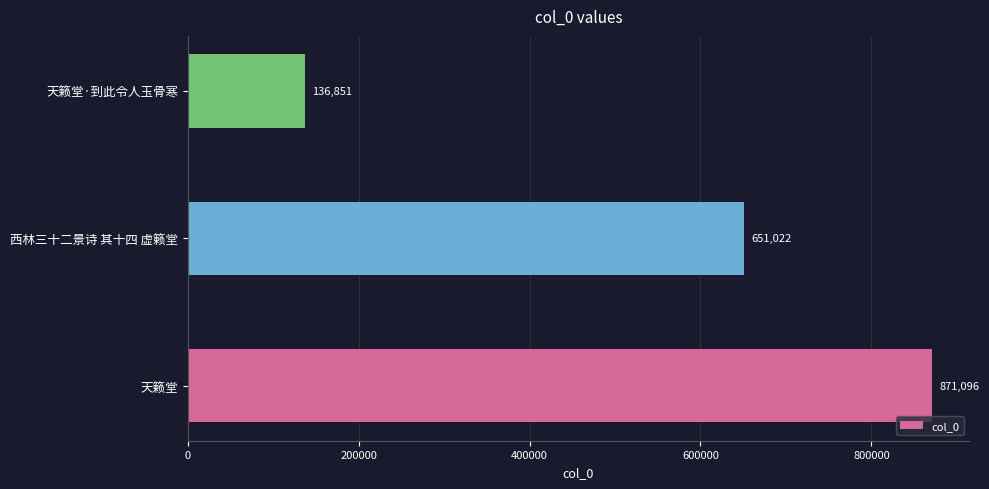

What is the maximum value shown in the chart?

871096